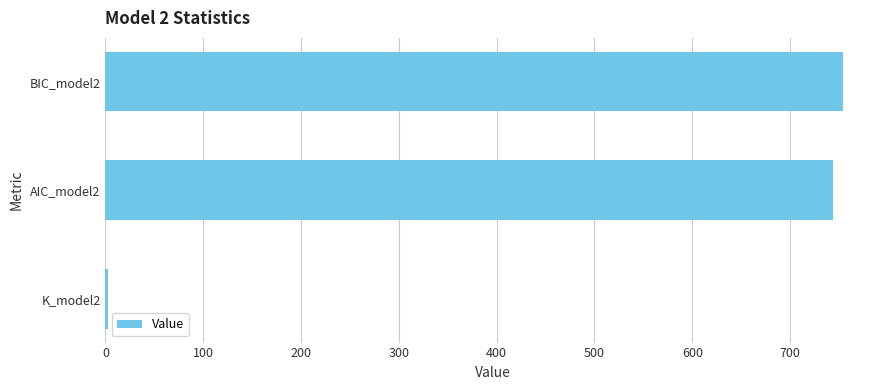

Reading bottom to top, what are all the values shown in this chart?

3.0	744.3	754.2